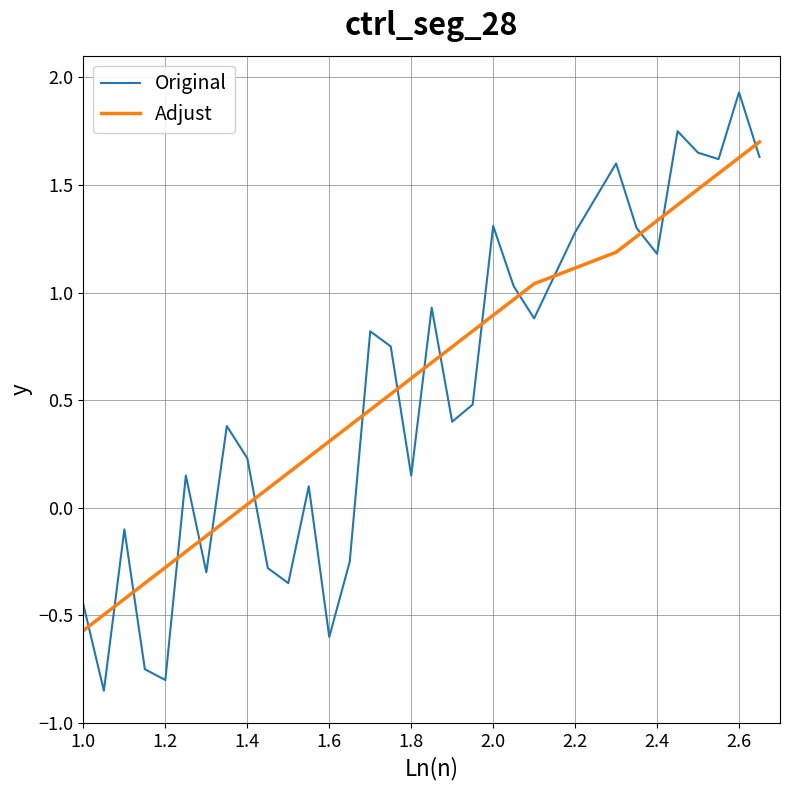

What is the difference between the second highest and minimum values in the Adjust series?

2.2